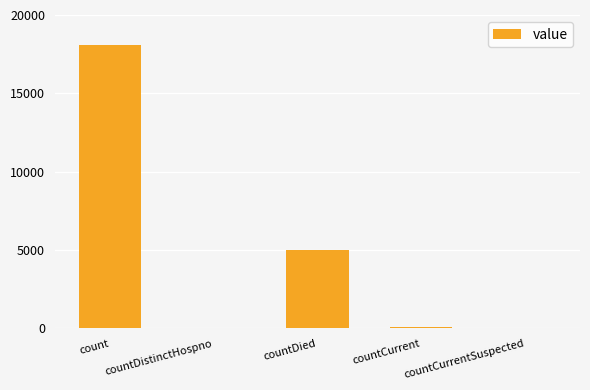

The chart shows a value of 4978 at countDied. True or false?

True